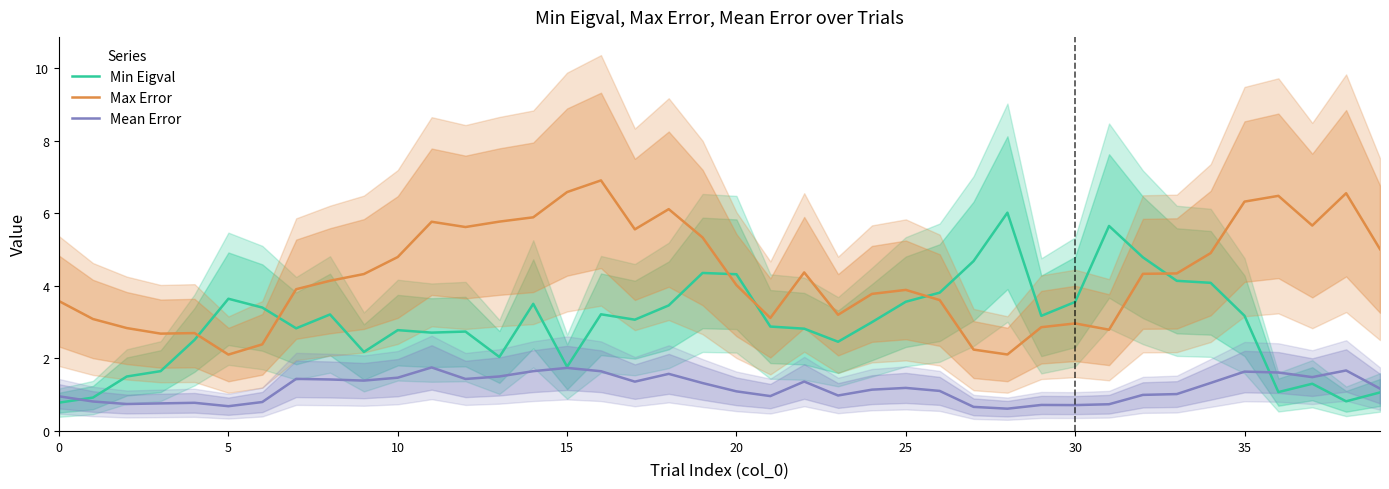

How many series are shown in this chart?

3